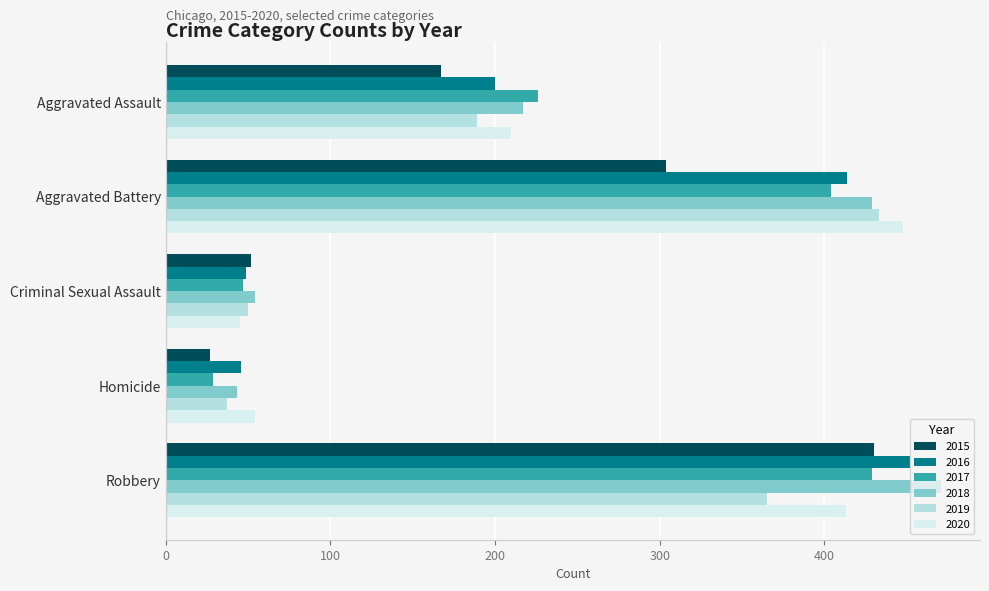

The value of 2017 at Aggravated Battery is 404. True or false?

True